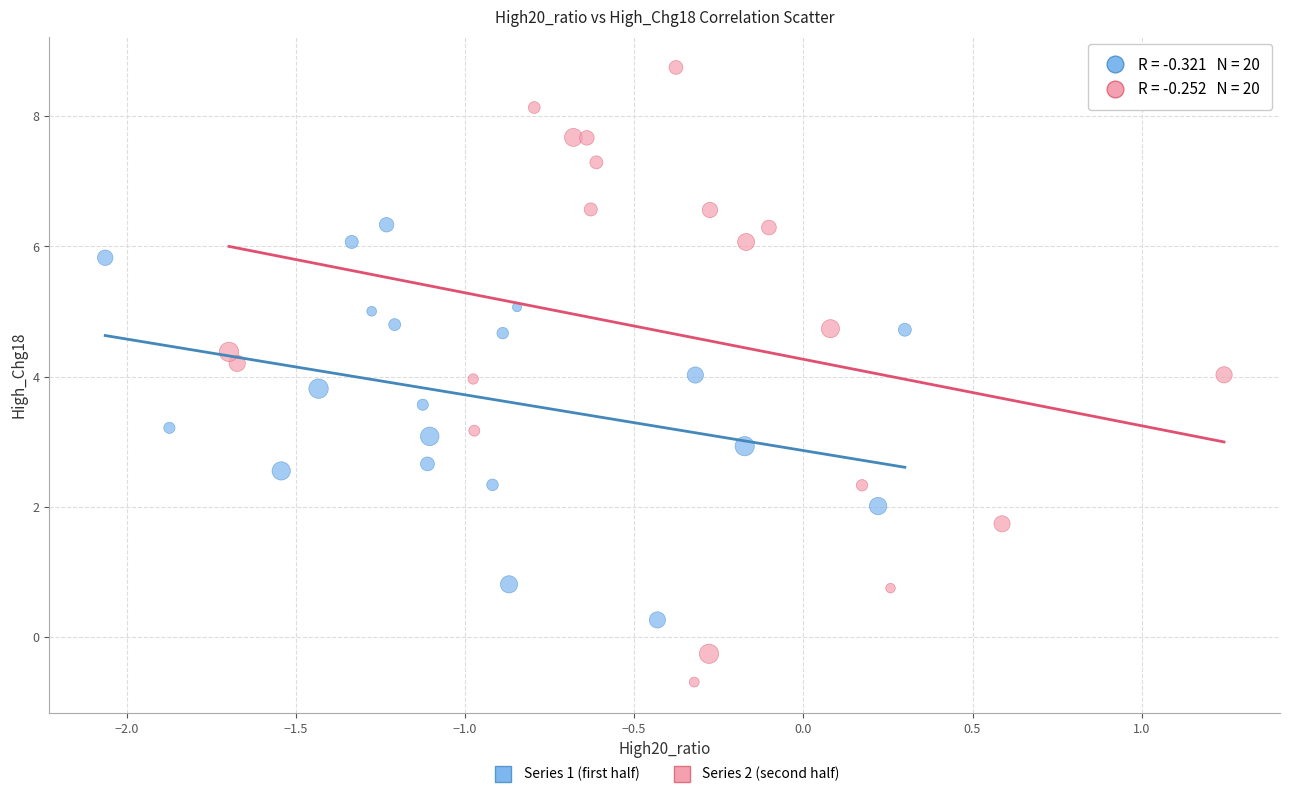

Which series has the widest spread of Y values?

Series 2 (second half)